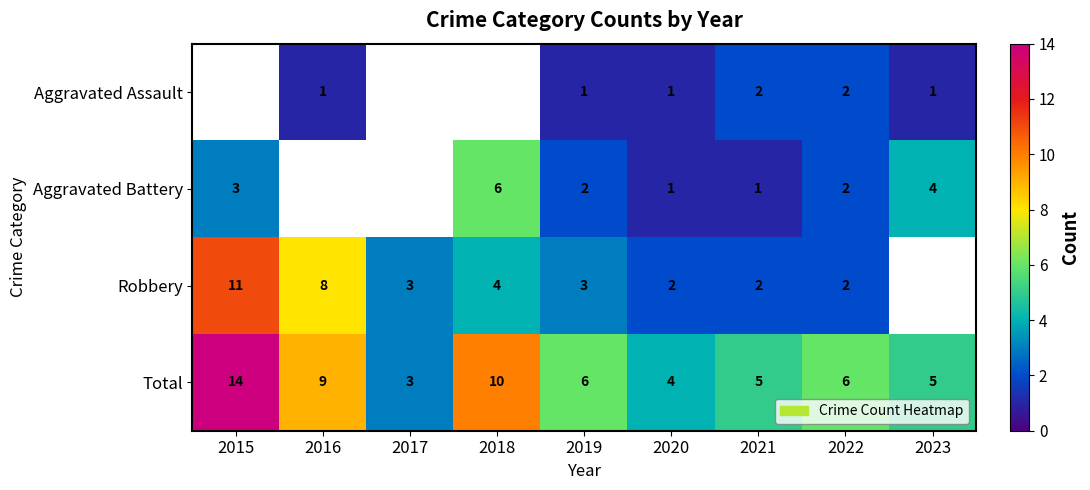

What is the difference between the highest and lowest values at 2022?

4